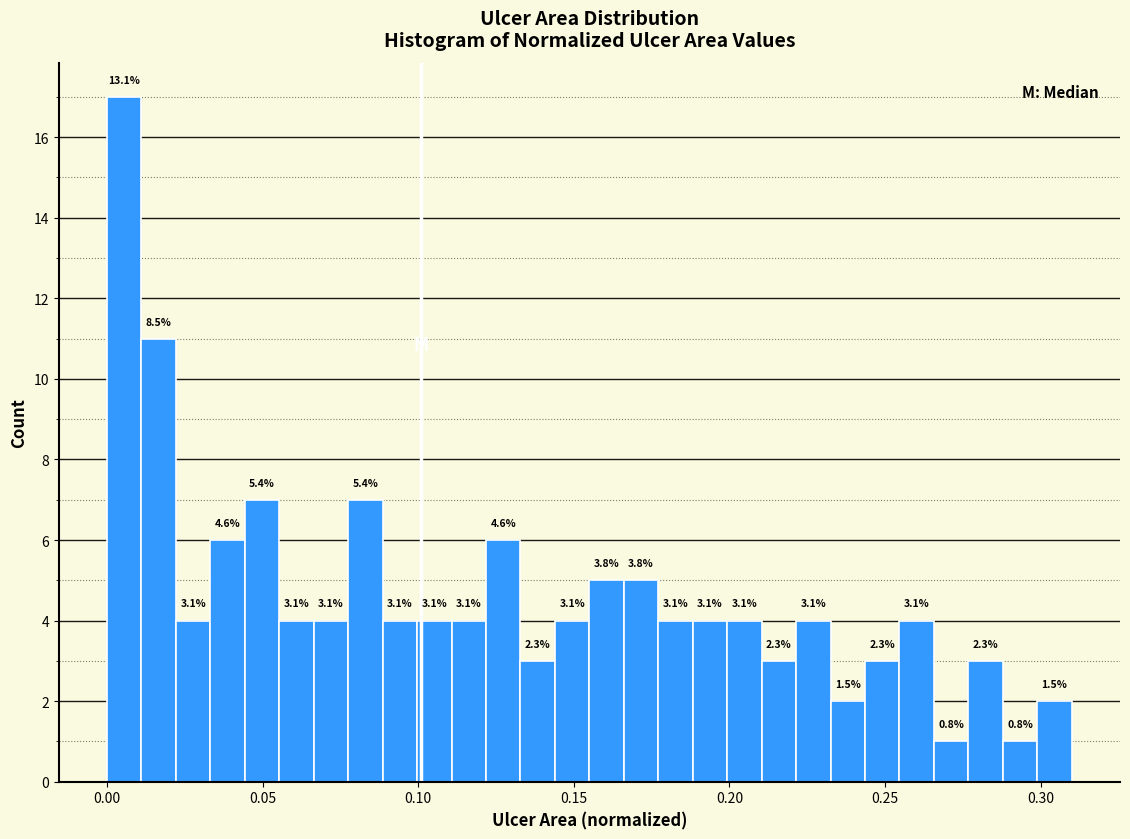

Around what value on the x-axis is the tallest bar? Give the approximate position of its centre, as read against the axis.

0.005